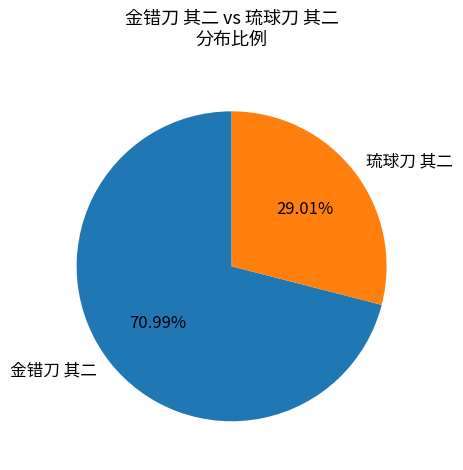

To the nearest percent, what portion does 金错刀 其二 represent?

71%